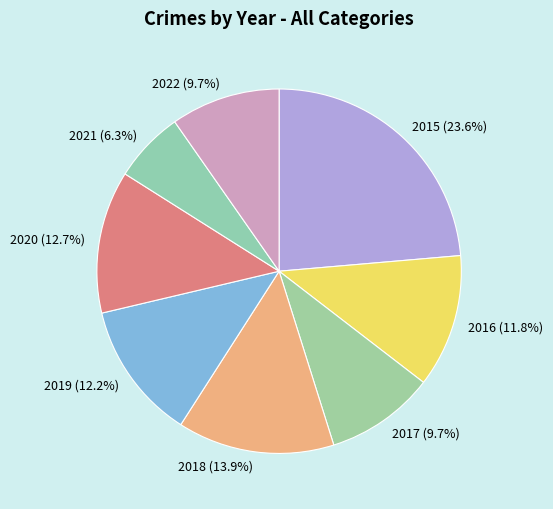

What is the largest slice in the pie chart?

2015